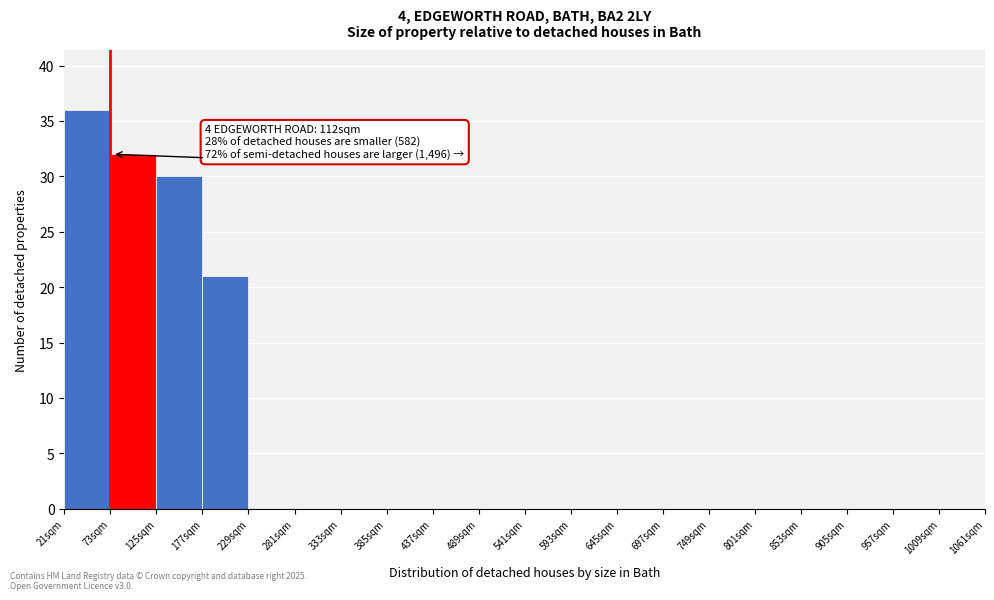

Which range on the x-axis has the tallest bar?

21 to 73